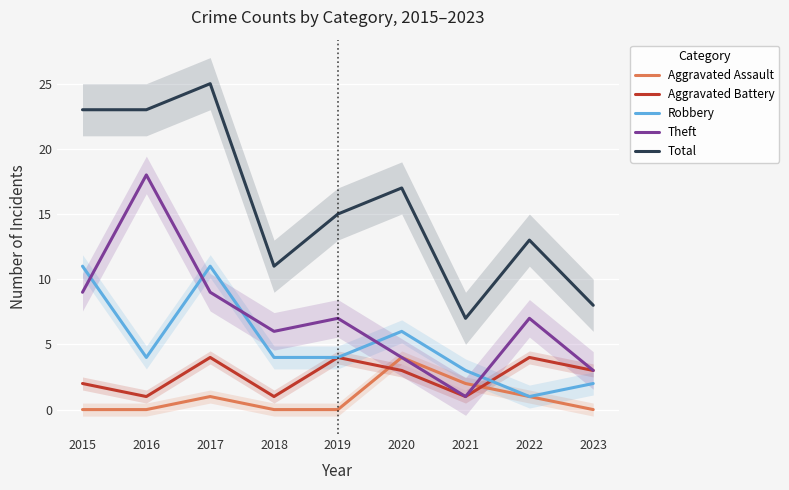

Which series has the largest range (max minus min)?

Total